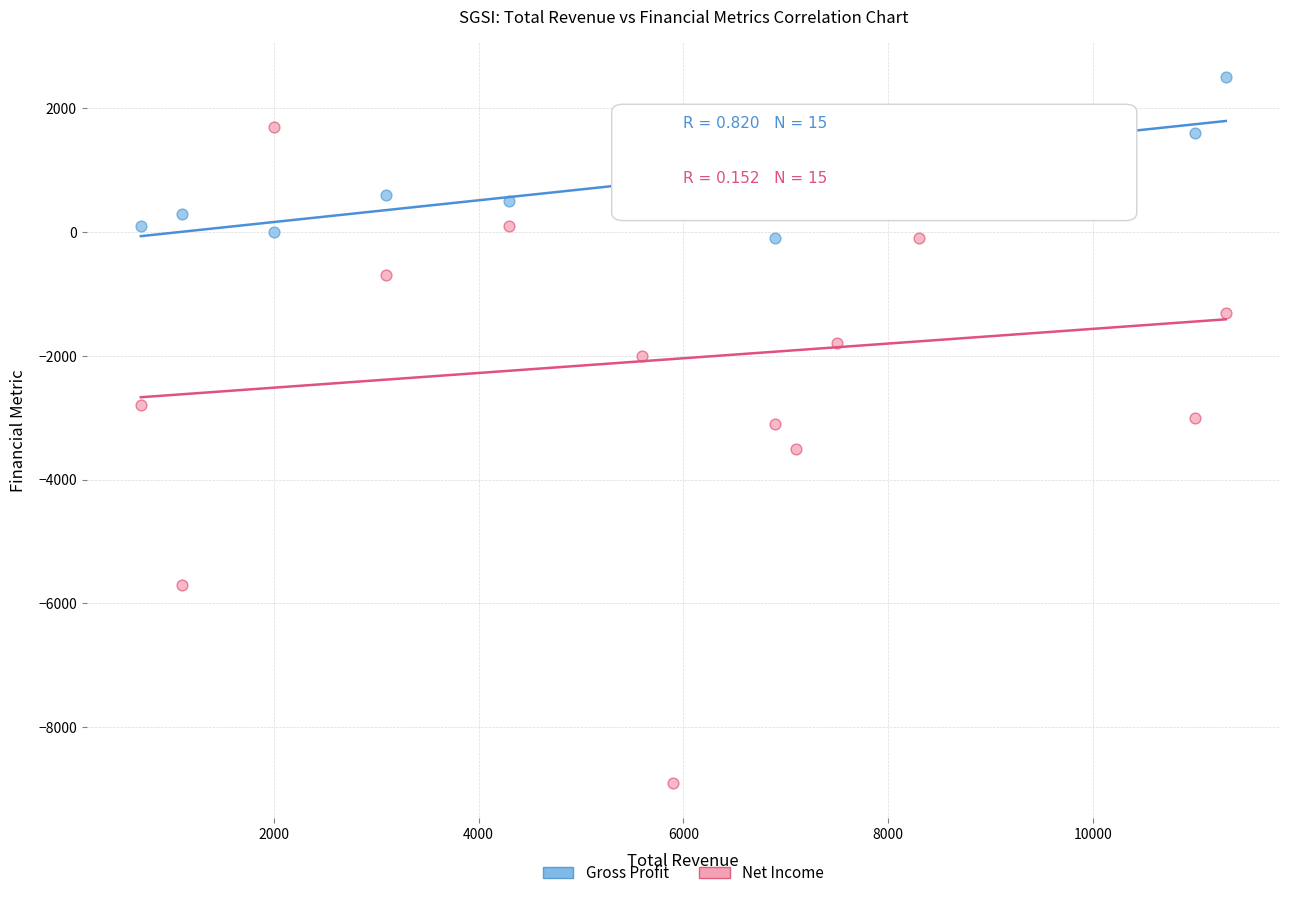

Which series has the largest Y range (max minus min)?

Net Income